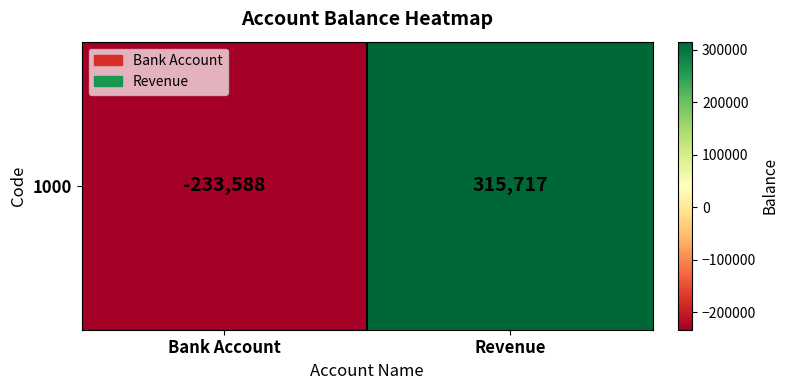

Which label corresponds to the smallest value in the chart?

Bank Account